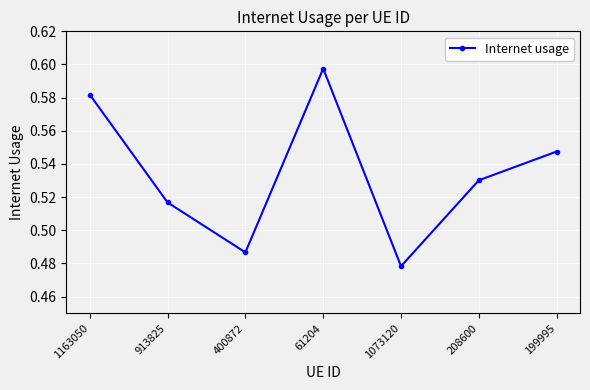

What is the label of the 4th point from the left?

61204